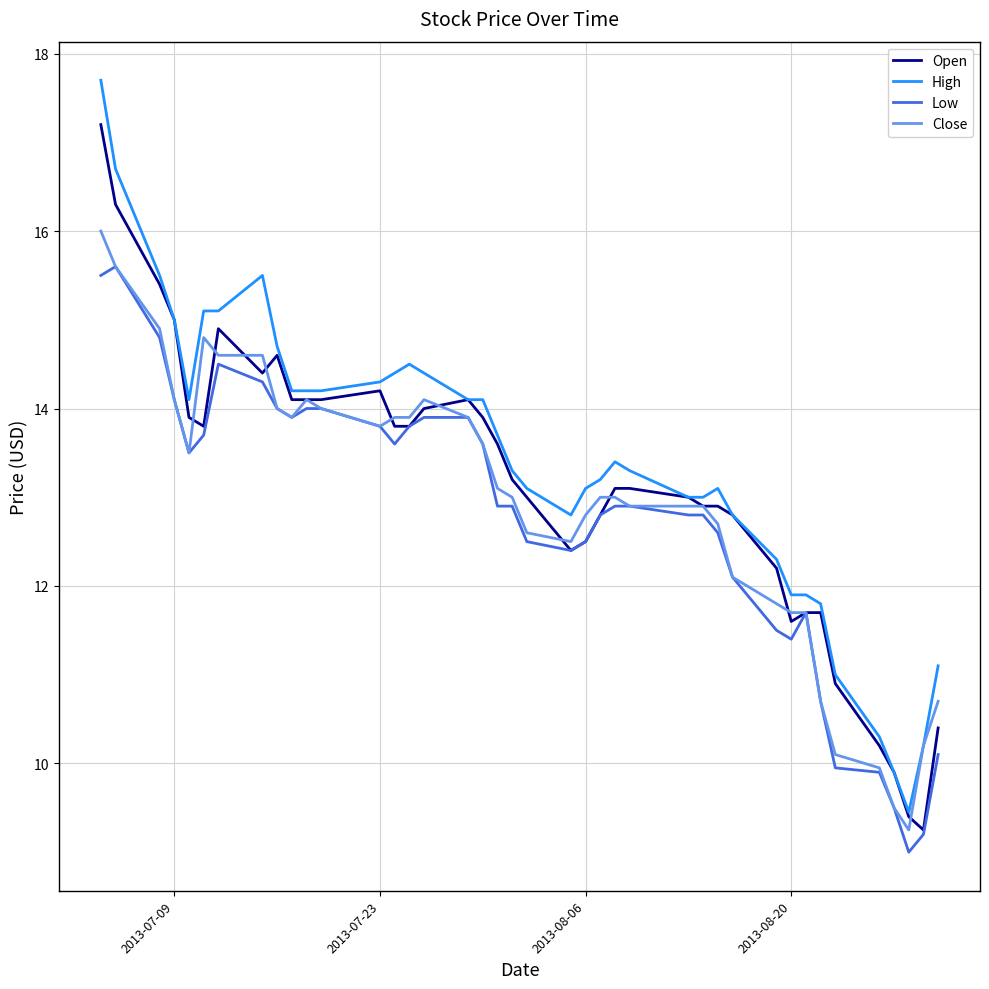

How many lines are shown in the chart?

4